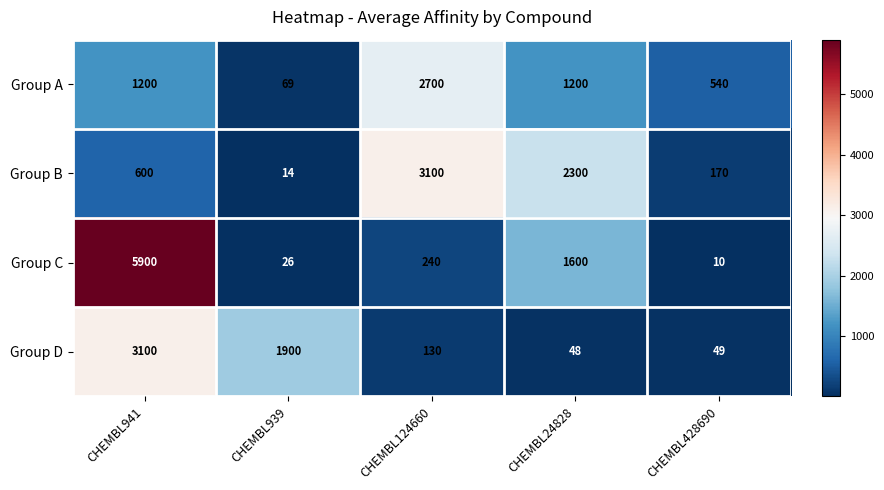

Reading right to left, transcribe all the data shown in this chart.

Group A: CHEMBL428690=540	CHEMBL24828=1200	CHEMBL124660=2700	CHEMBL939=69	CHEMBL941=1200
Group B: CHEMBL428690=170	CHEMBL24828=2300	CHEMBL124660=3100	CHEMBL939=14	CHEMBL941=600
Group C: CHEMBL428690=10	CHEMBL24828=1600	CHEMBL124660=240	CHEMBL939=26	CHEMBL941=5900
Group D: CHEMBL428690=49	CHEMBL24828=48	CHEMBL124660=130	CHEMBL939=1900	CHEMBL941=3100